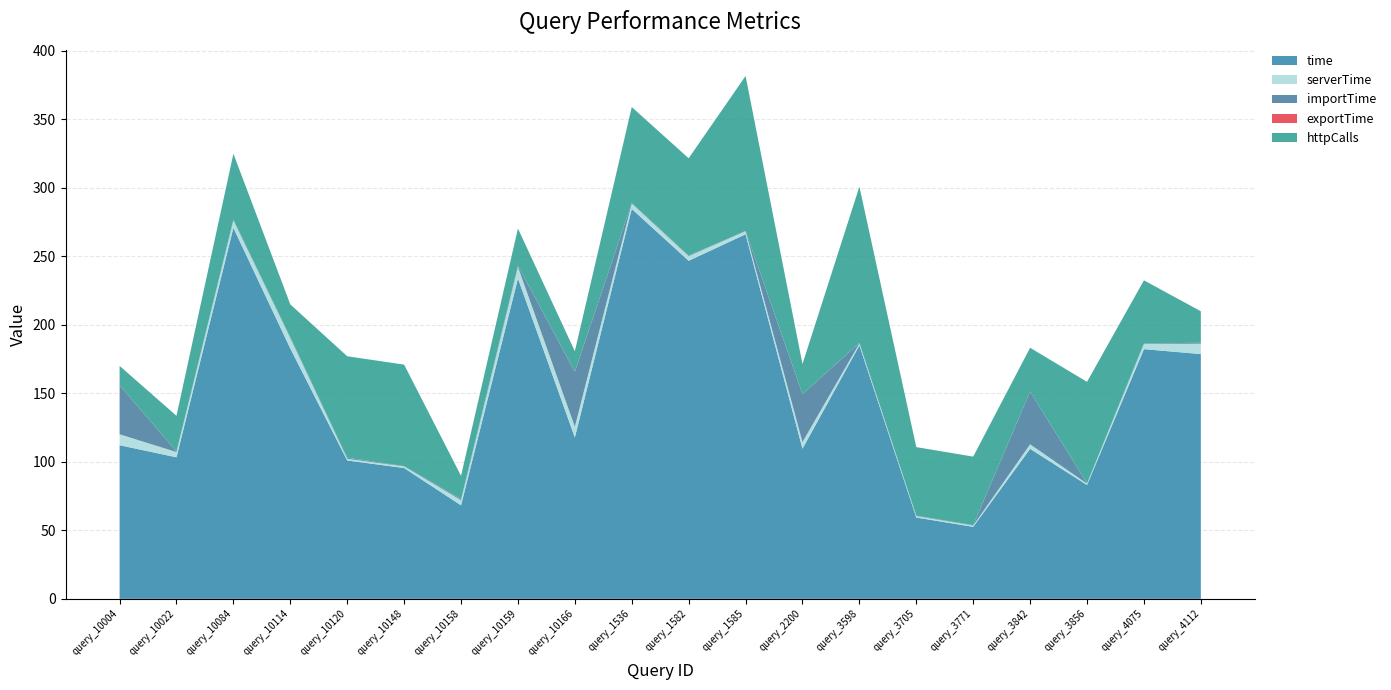

Reading right to left, list all the values displayed in this chart.

time: query_4112=178.6	query_4075=182.1	query_3856=83.0	query_3842=109.4	query_3771=52.5	query_3705=59.3	query_3598=184.9	query_2200=109.5	query_1585=265.9	query_1582=246.6	query_1536=284.4	query_10166=117.7	query_10159=233.7	query_10158=68.2	query_10148=95.4	query_10120=100.9	query_10114=182.6	query_10084=270.7	query_10022=103.2	query_10004=112.1
serverTime: query_4112=7.6	query_4075=3.8	query_3856=1.0	query_3842=3.3	query_3771=0.9	query_3705=1.1	query_3598=1.5	query_2200=4.9	query_1585=2.2	query_1582=3.4	query_1536=3.9	query_10166=7.8	query_10159=8.5	query_10158=3.8	query_10148=1.2	query_10120=1.2	query_10114=7.6	query_10084=5.4	query_10022=3.8	query_10004=8.0
importTime: query_4112=0.6	query_4075=0.4	query_3856=0.2	query_3842=38.4	query_3771=0.3	query_3705=0.3	query_3598=0.3	query_2200=34.9	query_1585=0.2	query_1582=0.4	query_1536=0.4	query_10166=40.0	query_10159=0.9	query_10158=0.7	query_10148=0.2	query_10120=0.7	query_10114=0.6	query_10084=0.6	query_10022=0.4	query_10004=35.8
exportTime: query_4112=0.0	query_4075=0.0	query_3856=0.0	query_3842=0.0	query_3771=0.0	query_3705=0.0	query_3598=0.0	query_2200=0.0	query_1585=0.0	query_1582=0.0	query_1536=0.0	query_10166=0.1	query_10159=0.1	query_10158=0.1	query_10148=0.0	query_10120=0.0	query_10114=0.0	query_10084=0.1	query_10022=0.0	query_10004=0.0
httpCalls: query_4112=23.0	query_4075=46.0	query_3856=74.0	query_3842=32.0	query_3771=50.0	query_3705=50.0	query_3598=114.0	query_2200=22.0	query_1585=113.0	query_1582=71.0	query_1536=70.0	query_10166=15.0	query_10159=27.0	query_10158=17.0	query_10148=74.0	query_10120=74.0	query_10114=24.0	query_10084=48.0	query_10022=26.0	query_10004=14.0